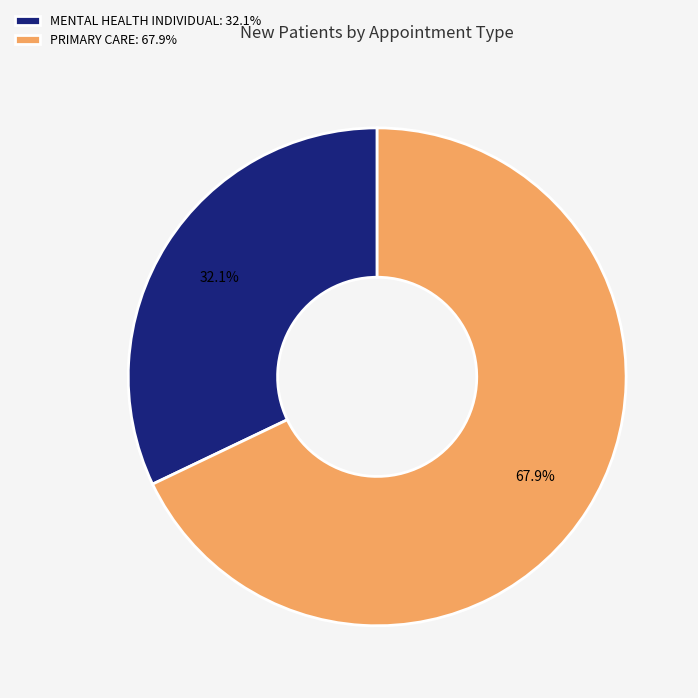

Combined, do PRIMARY CARE: 67.9% and MENTAL HEALTH INDIVIDUAL: 32.1% account for over 50%?

Yes